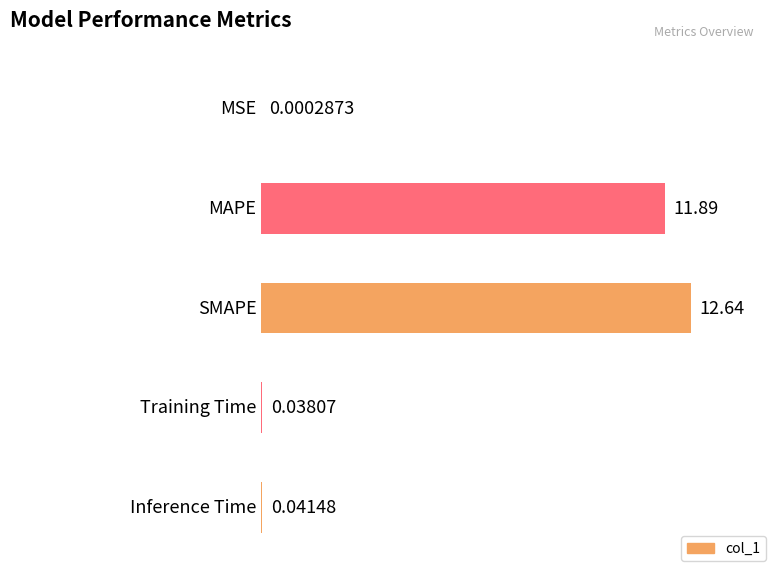

List the labels in order of value, smallest first.

MSE, Training Time, Inference Time, MAPE, SMAPE